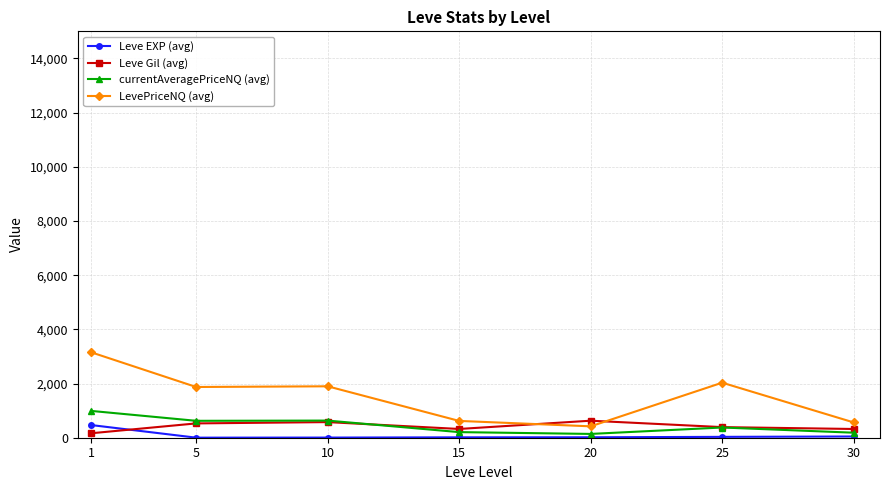

How many values in the Leve EXP (avg) series are below 16?

3